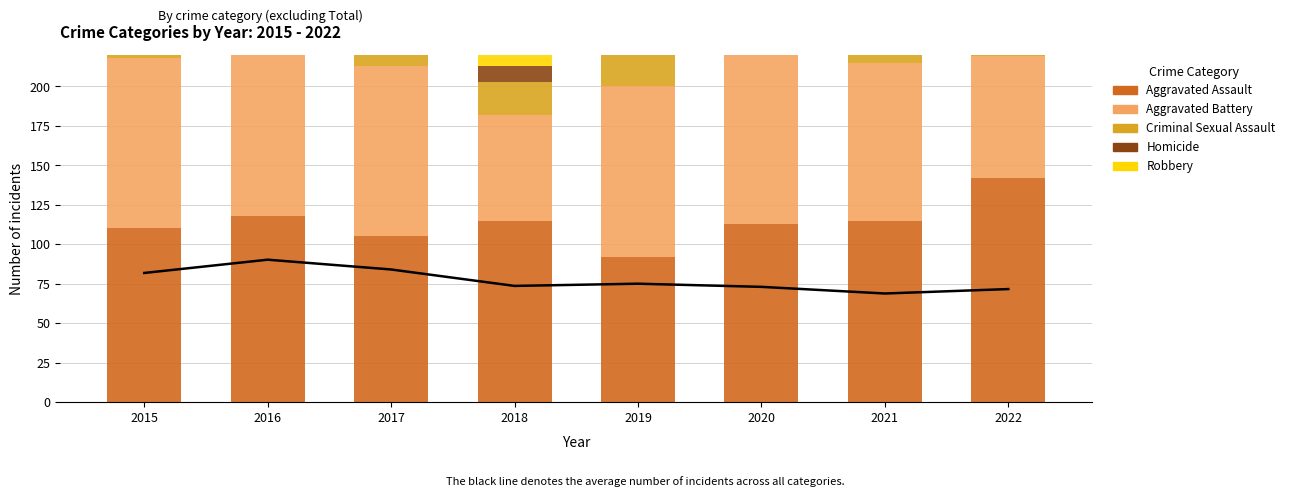

At which label does Criminal Sexual Assault reach its peak?

2019